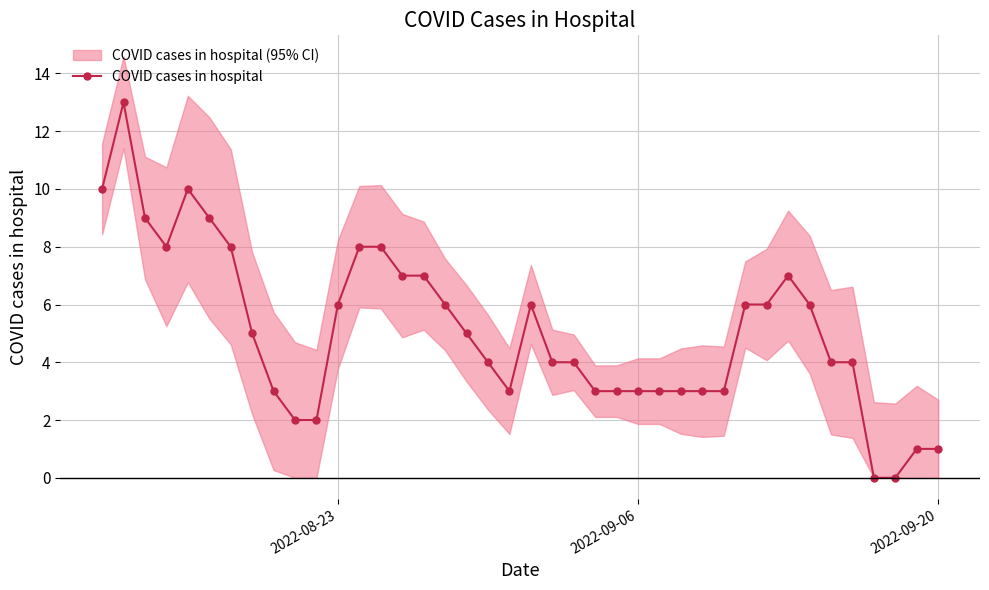

True or false: COVID cases in hospital has more than 1 interior local peaks.

True